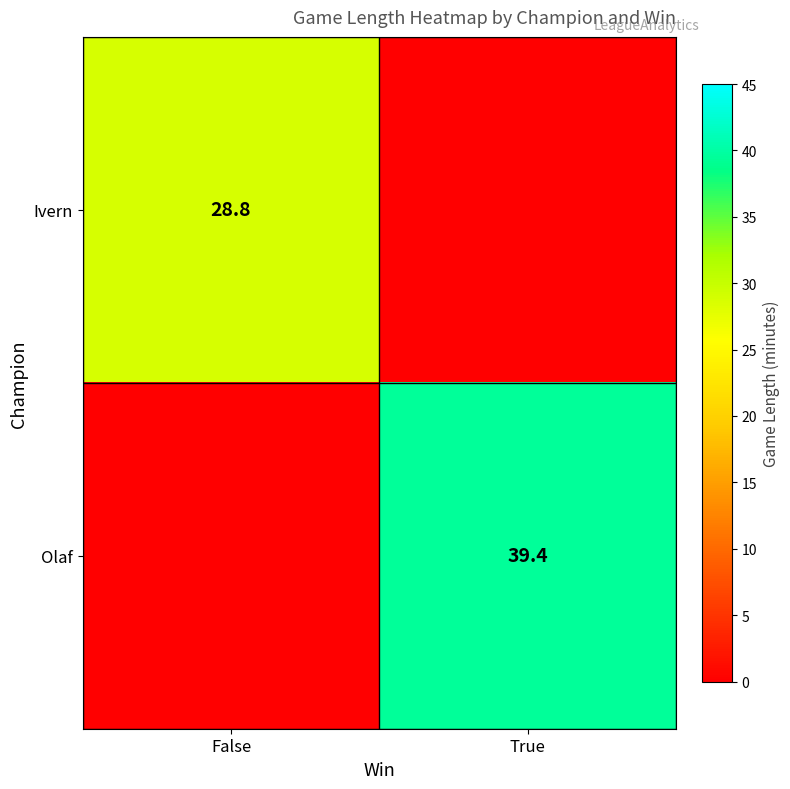

Is it true that Olaf equals 62.0 at True?

False